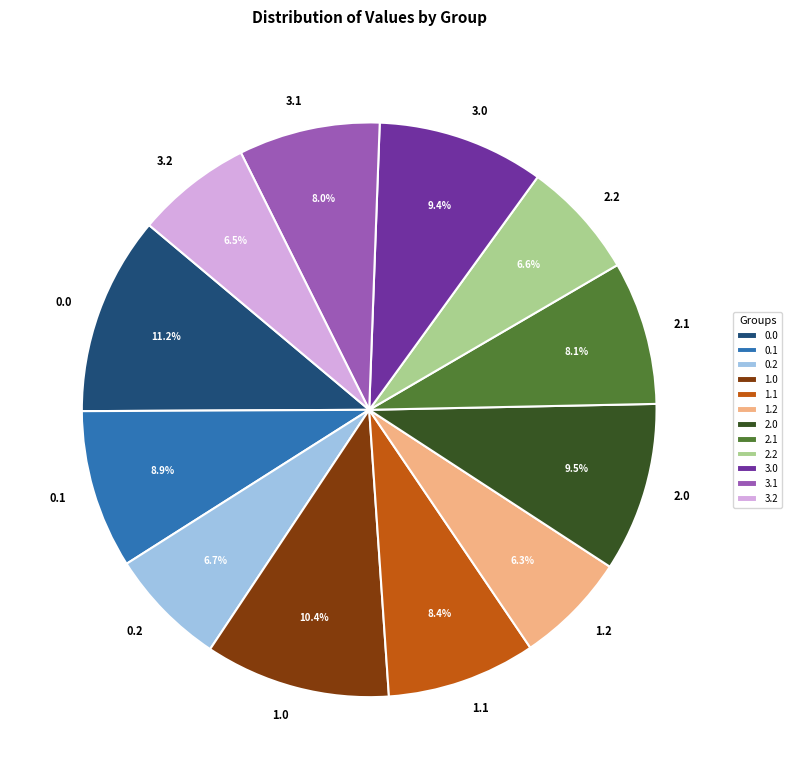

To the nearest percent, what percentage of the pie is 2.2?

7%